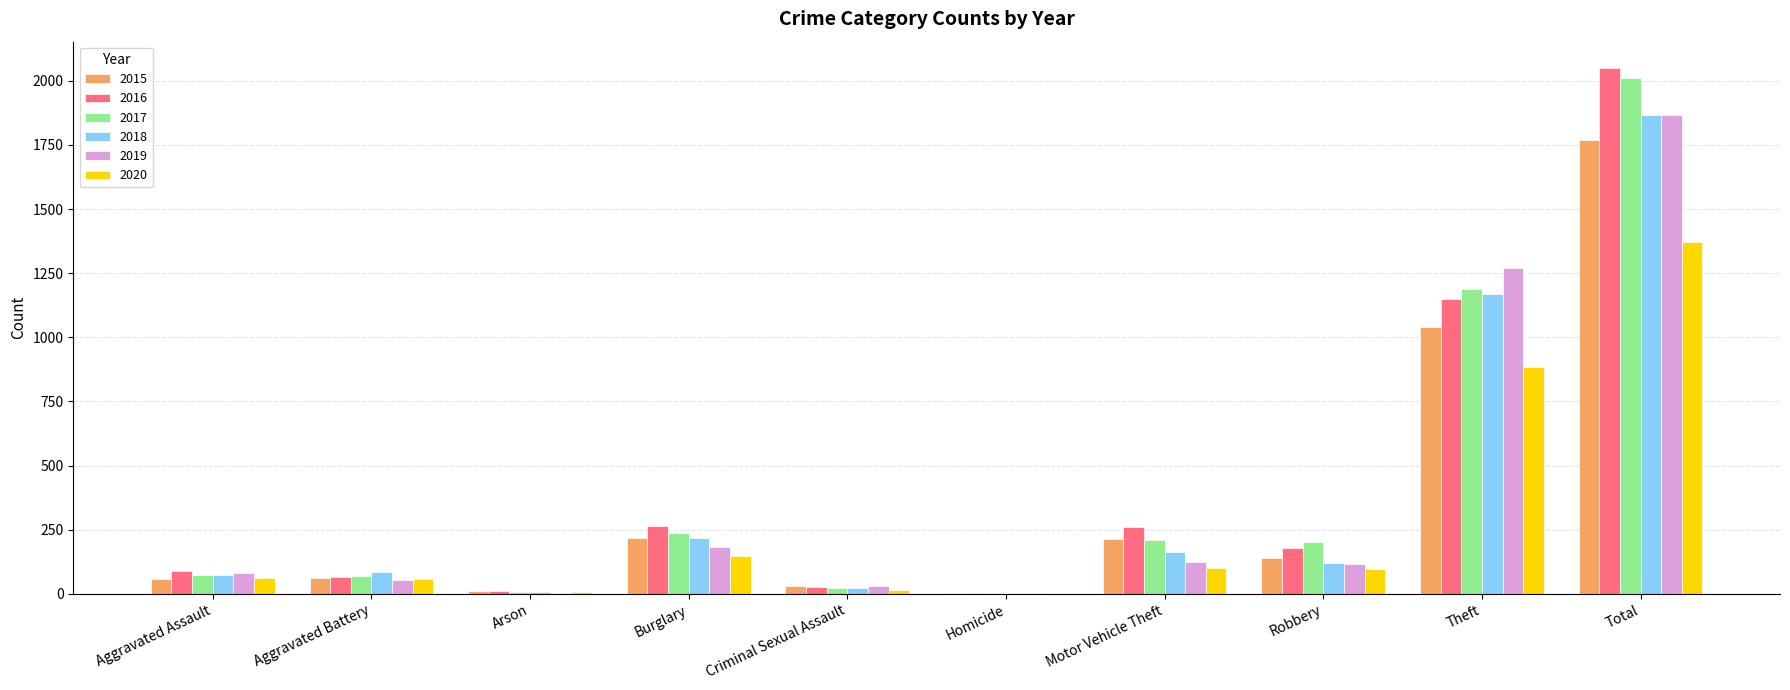

Where does the 2018 series first go above 121?

Burglary